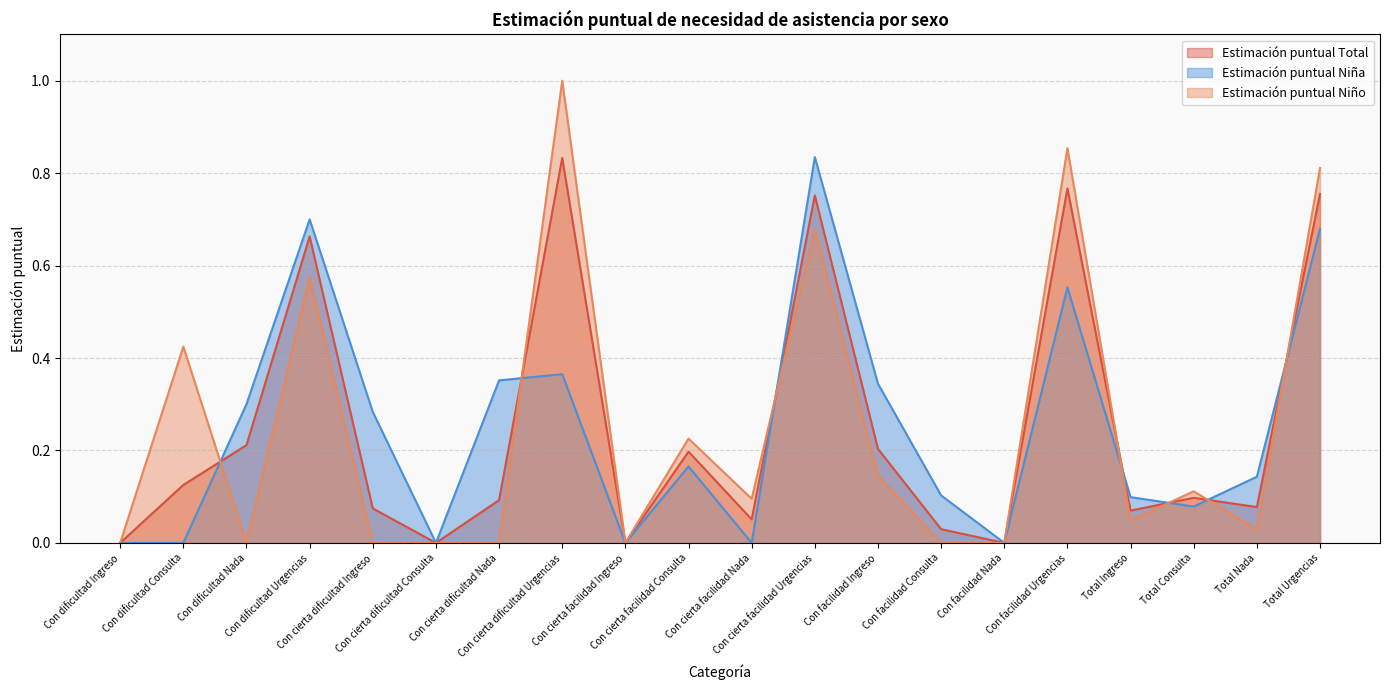

Reading right to left, transcribe all the data shown in this chart.

Estimación puntual Total: Total Urgencias=0.8	Total Nada=0.1	Total Consulta=0.1	Total Ingreso=0.1	Con facilidad Urgencias=0.8	Con facilidad Nada=0.0	Con facilidad Consulta=0.0	Con facilidad Ingreso=0.2	Con cierta facilidad Urgencias=0.8	Con cierta facilidad Nada=0.1	Con cierta facilidad Consulta=0.2	Con cierta facilidad Ingreso=0.0	Con cierta dificultad Urgencias=0.8	Con cierta dificultad Nada=0.1	Con cierta dificultad Consulta=0.0	Con cierta dificultad Ingreso=0.1	Con dificultad Urgencias=0.7	Con dificultad Nada=0.2	Con dificultad Consulta=0.1	Con dificultad Ingreso=0.0
Estimación puntual Niña: Total Urgencias=0.7	Total Nada=0.1	Total Consulta=0.1	Total Ingreso=0.1	Con facilidad Urgencias=0.6	Con facilidad Nada=0.0	Con facilidad Consulta=0.1	Con facilidad Ingreso=0.3	Con cierta facilidad Urgencias=0.8	Con cierta facilidad Nada=0.0	Con cierta facilidad Consulta=0.2	Con cierta facilidad Ingreso=0.0	Con cierta dificultad Urgencias=0.4	Con cierta dificultad Nada=0.4	Con cierta dificultad Consulta=0.0	Con cierta dificultad Ingreso=0.3	Con dificultad Urgencias=0.7	Con dificultad Nada=0.3	Con dificultad Consulta=0.0	Con dificultad Ingreso=0.0
Estimación puntual Niño: Total Urgencias=0.8	Total Nada=0.0	Total Consulta=0.1	Total Ingreso=0.0	Con facilidad Urgencias=0.9	Con facilidad Nada=0.0	Con facilidad Consulta=0.0	Con facilidad Ingreso=0.1	Con cierta facilidad Urgencias=0.7	Con cierta facilidad Nada=0.1	Con cierta facilidad Consulta=0.2	Con cierta facilidad Ingreso=0.0	Con cierta dificultad Urgencias=1.0	Con cierta dificultad Nada=0.0	Con cierta dificultad Consulta=0.0	Con cierta dificultad Ingreso=0.0	Con dificultad Urgencias=0.6	Con dificultad Nada=0.0	Con dificultad Consulta=0.4	Con dificultad Ingreso=0.0